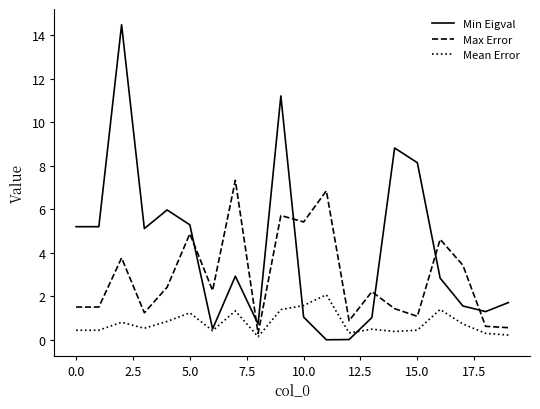

Which series has the largest total across all categories?

Min Eigval